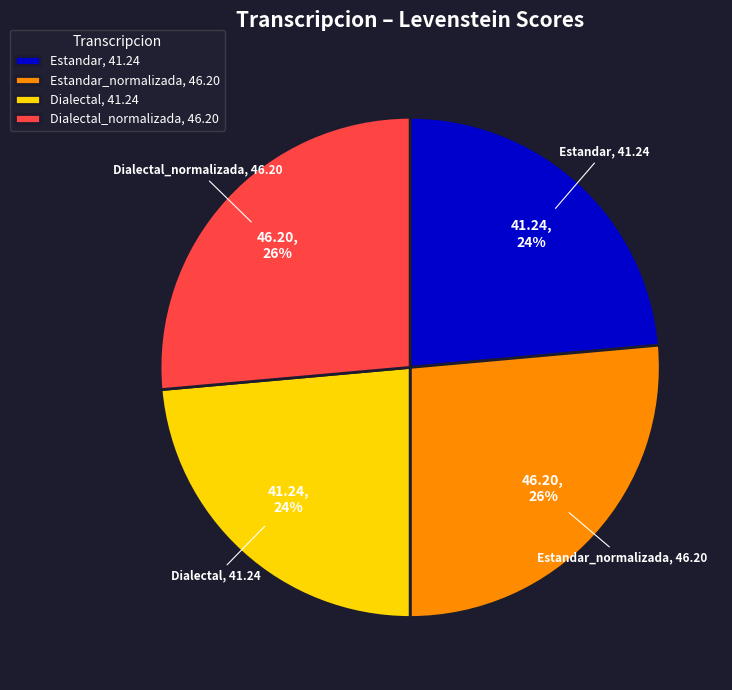

How many slices are in this pie chart?

4